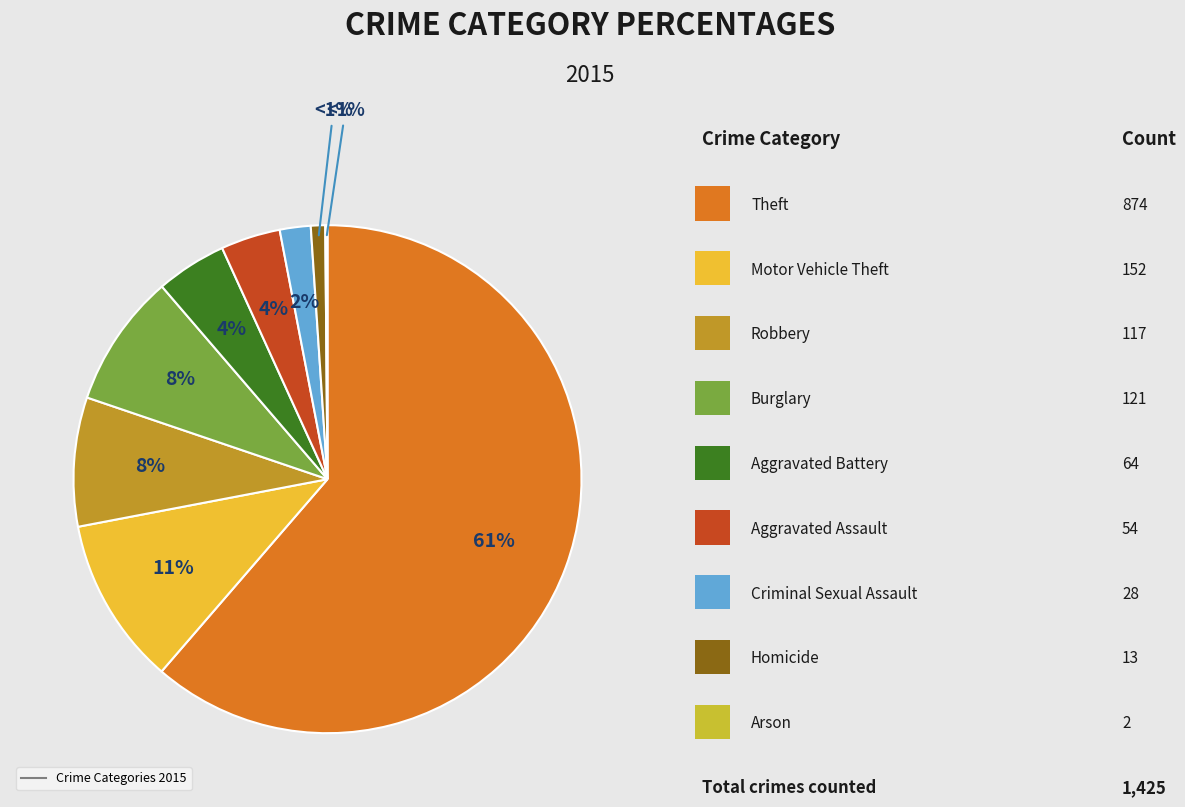

What is the change in value from Aggravated Assault to Homicide?

-41